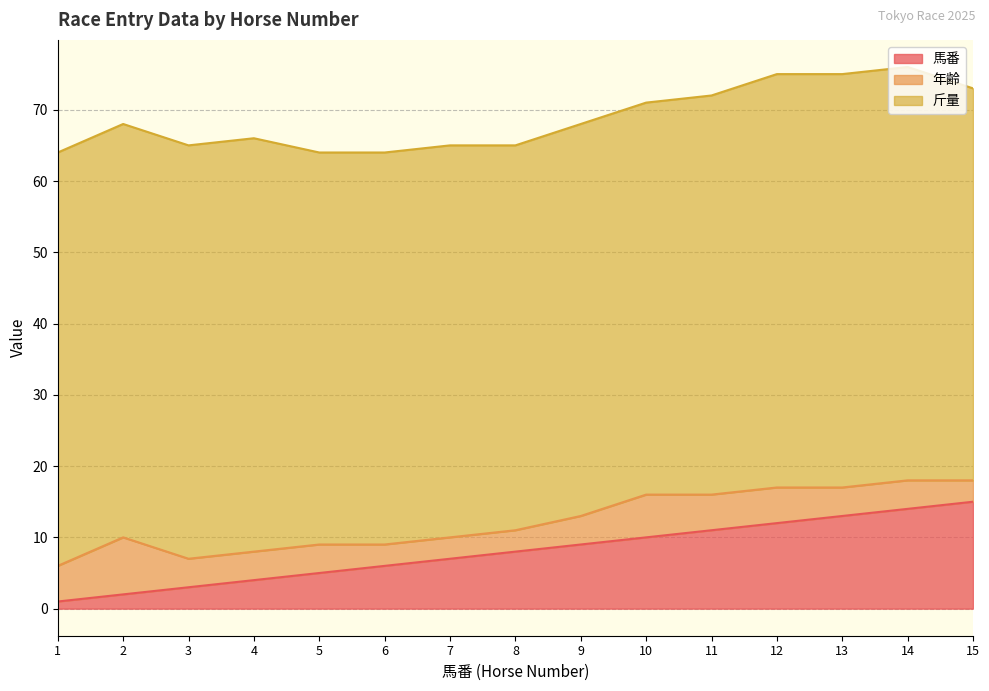

True or false: 斤量 and 馬番 intersect in this chart.

False